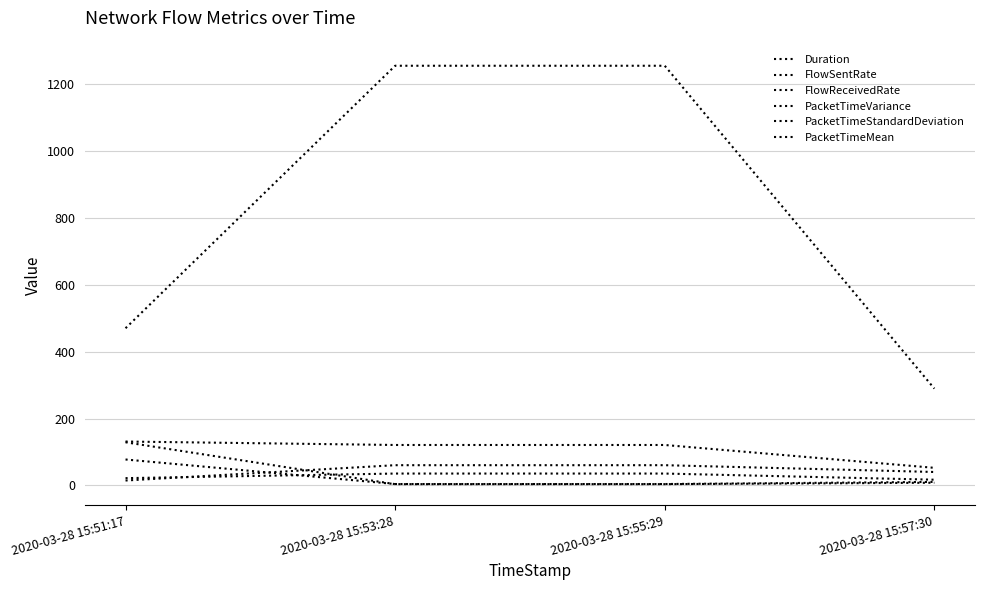

True or false: PacketTimeVariance and PacketTimeMean cross at least once.

False